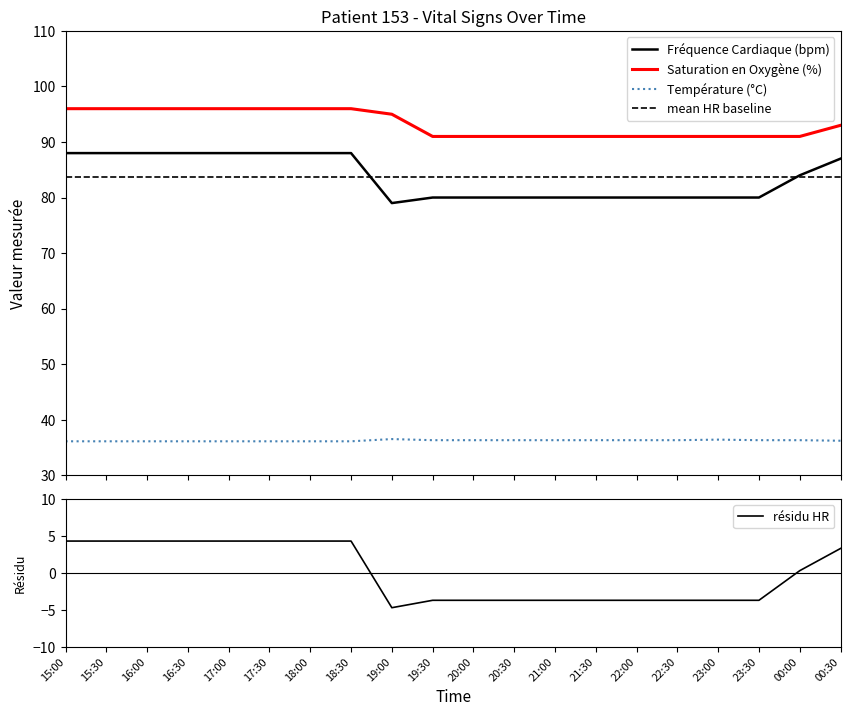

True or false: Température (°C) and Saturation en Oxygène (%) cross at least once.

False